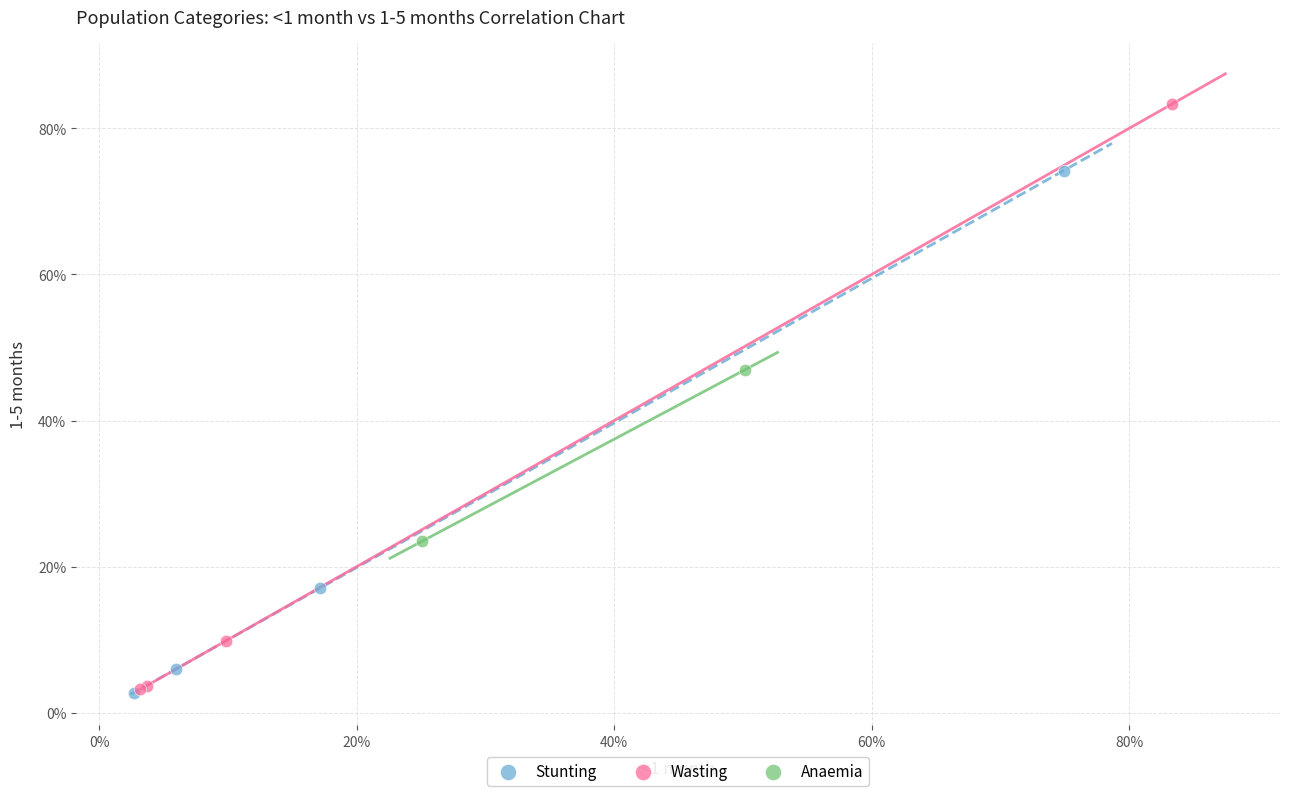

Which series has the widest spread of Y values?

Wasting